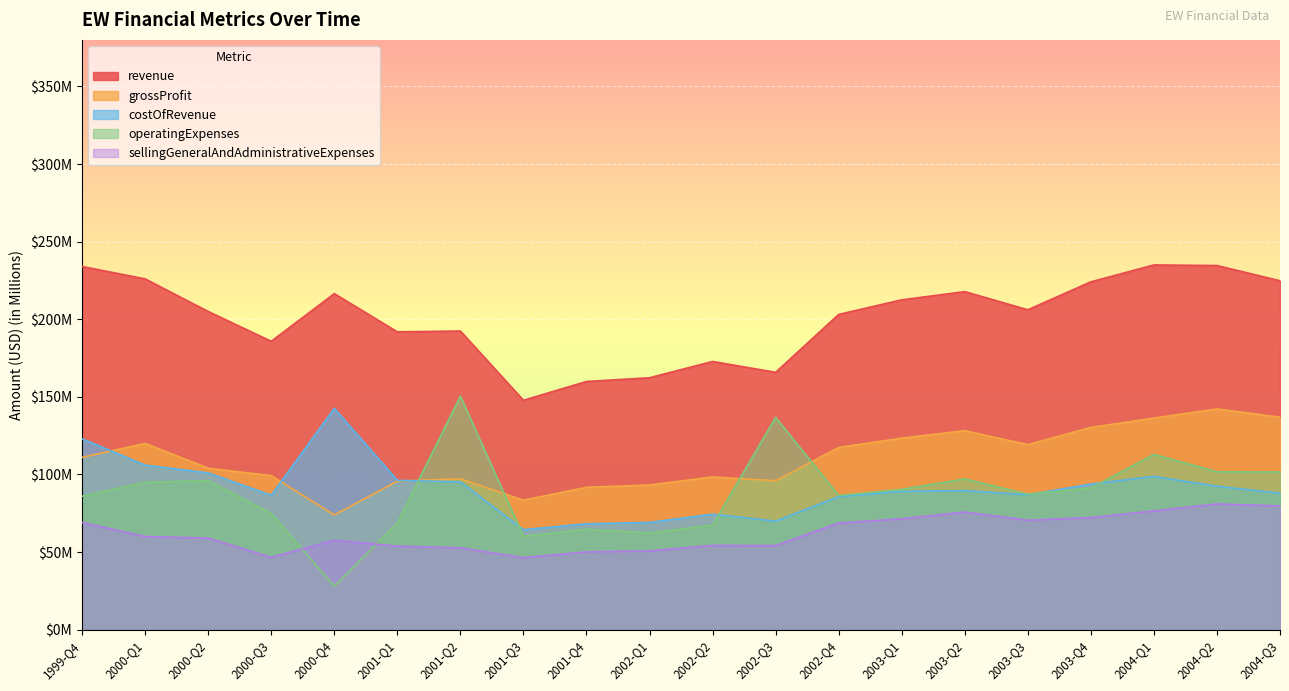

Reading right to left, list all the values displayed in this chart.

revenue: 2004-Q3=224.8	2004-Q2=234.6	2004-Q1=235.0	2003-Q4=224.1	2003-Q3=206.1	2003-Q2=217.8	2003-Q1=212.5	2002-Q4=203.1	2002-Q3=165.8	2002-Q2=172.8	2002-Q1=162.3	2001-Q4=159.9	2001-Q3=147.8	2001-Q2=192.4	2001-Q1=191.9	2000-Q4=216.5	2000-Q3=185.8	2000-Q2=205.0	2000-Q1=226.0	1999-Q4=234.0
grossProfit: 2004-Q3=136.9	2004-Q2=142.2	2004-Q1=136.3	2003-Q4=130.3	2003-Q3=119.2	2003-Q2=128.2	2003-Q1=123.4	2002-Q4=117.4	2002-Q3=95.9	2002-Q2=98.4	2002-Q1=93.2	2001-Q4=91.7	2001-Q3=83.4	2001-Q2=97.2	2001-Q1=95.7	2000-Q4=73.9	2000-Q3=99.2	2000-Q2=104.0	2000-Q1=120.0	1999-Q4=111.0
costOfRevenue: 2004-Q3=87.9	2004-Q2=92.4	2004-Q1=98.7	2003-Q4=93.8	2003-Q3=86.9	2003-Q2=89.6	2003-Q1=89.1	2002-Q4=85.7	2002-Q3=69.9	2002-Q2=74.4	2002-Q1=69.1	2001-Q4=68.2	2001-Q3=64.4	2001-Q2=95.2	2001-Q1=96.2	2000-Q4=142.6	2000-Q3=86.6	2000-Q2=101.0	2000-Q1=106.0	1999-Q4=123.0
operatingExpenses: 2004-Q3=101.6	2004-Q2=101.7	2004-Q1=112.9	2003-Q4=91.2	2003-Q3=87.3	2003-Q2=97.1	2003-Q1=90.4	2002-Q4=86.4	2002-Q3=136.8	2002-Q2=67.3	2002-Q1=62.3	2001-Q4=64.7	2001-Q3=60.1	2001-Q2=150.5	2001-Q1=68.7	2000-Q4=27.9	2000-Q3=74.9	2000-Q2=96.0	2000-Q1=95.0	1999-Q4=86.0
sellingGeneralAndAdministrativeExpenses: 2004-Q3=79.7	2004-Q2=81.0	2004-Q1=76.5	2003-Q4=72.2	2003-Q3=70.5	2003-Q2=75.8	2003-Q1=71.4	2002-Q4=68.7	2002-Q3=54.2	2002-Q2=54.3	2002-Q1=50.7	2001-Q4=50.1	2001-Q3=46.4	2001-Q2=52.7	2001-Q1=53.8	2000-Q4=57.6	2000-Q3=46.6	2000-Q2=59.0	2000-Q1=60.0	1999-Q4=69.0